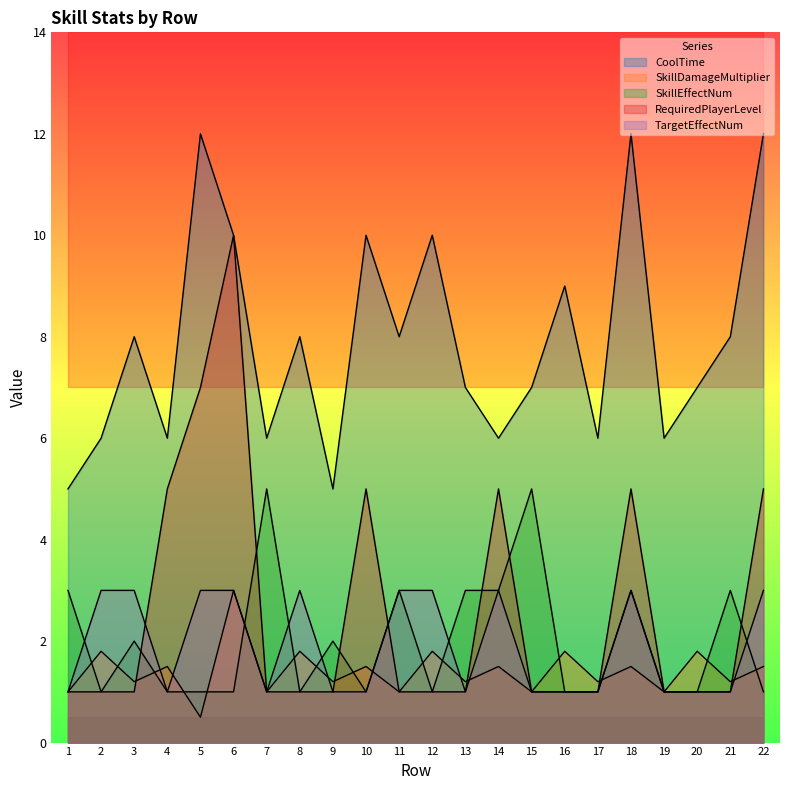

How many interior local valleys does the SkillDamageMultiplier series have?

10